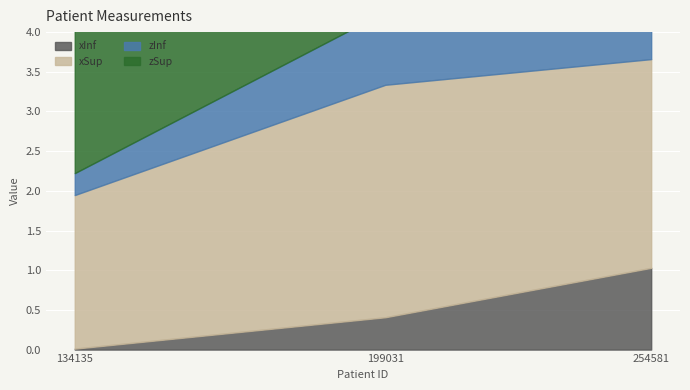

Is it true that xSup equals 2.9 at 199031?

True